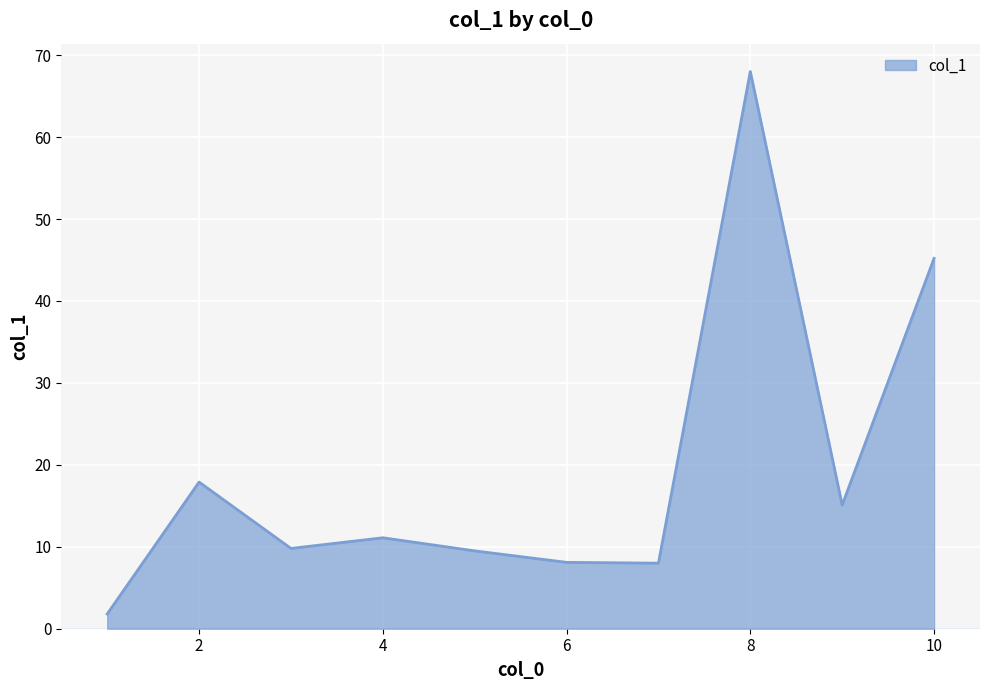

What is the greatest value displayed?

68.0